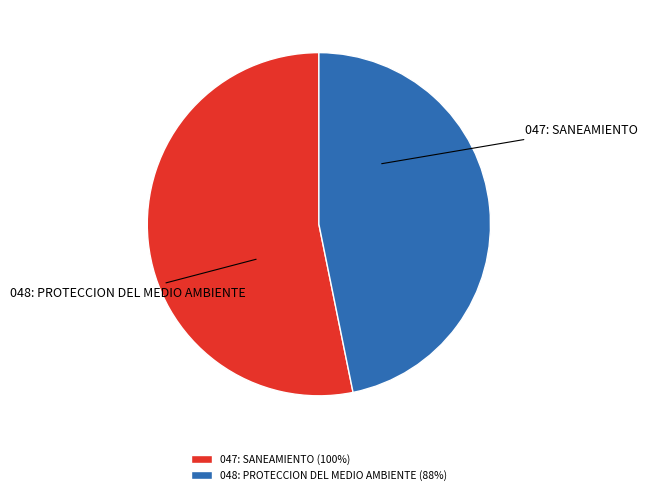

Which category has the biggest portion of the pie?

047: SANEAMIENTO